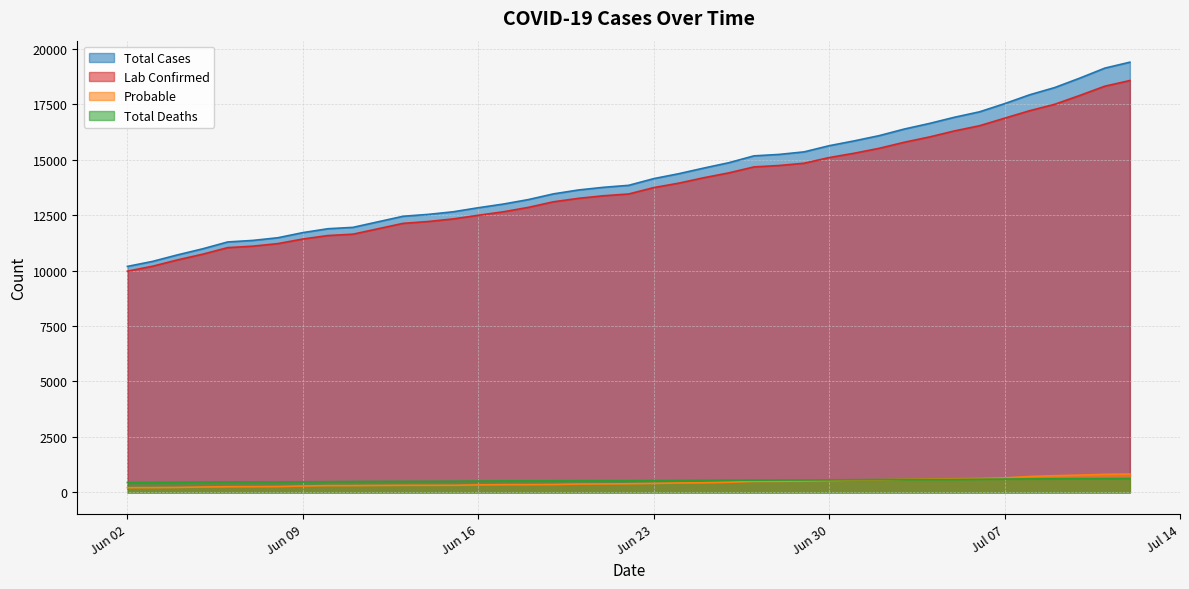

What are all the series names shown in the legend?

Total Cases, Lab Confirmed, Probable, Total Deaths